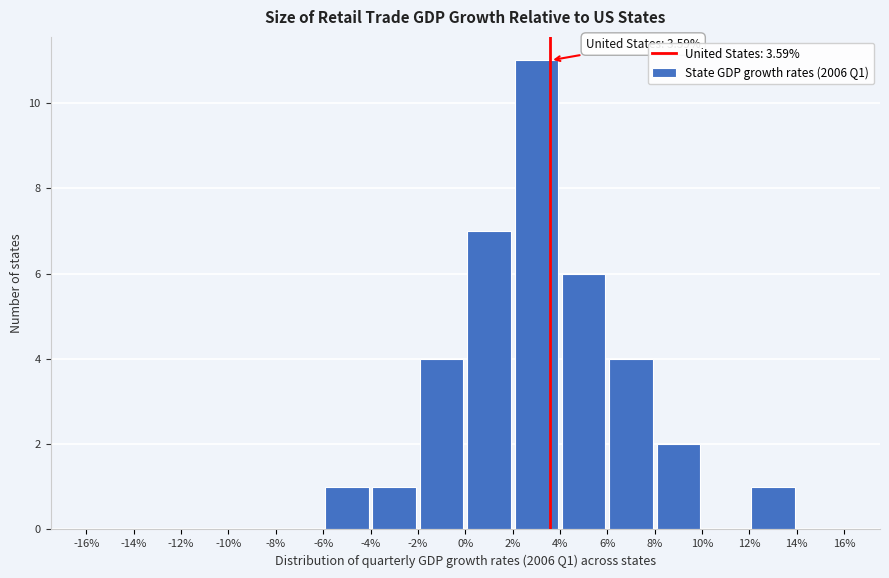

Which range on the x-axis has the tallest bar?

2% to 4%